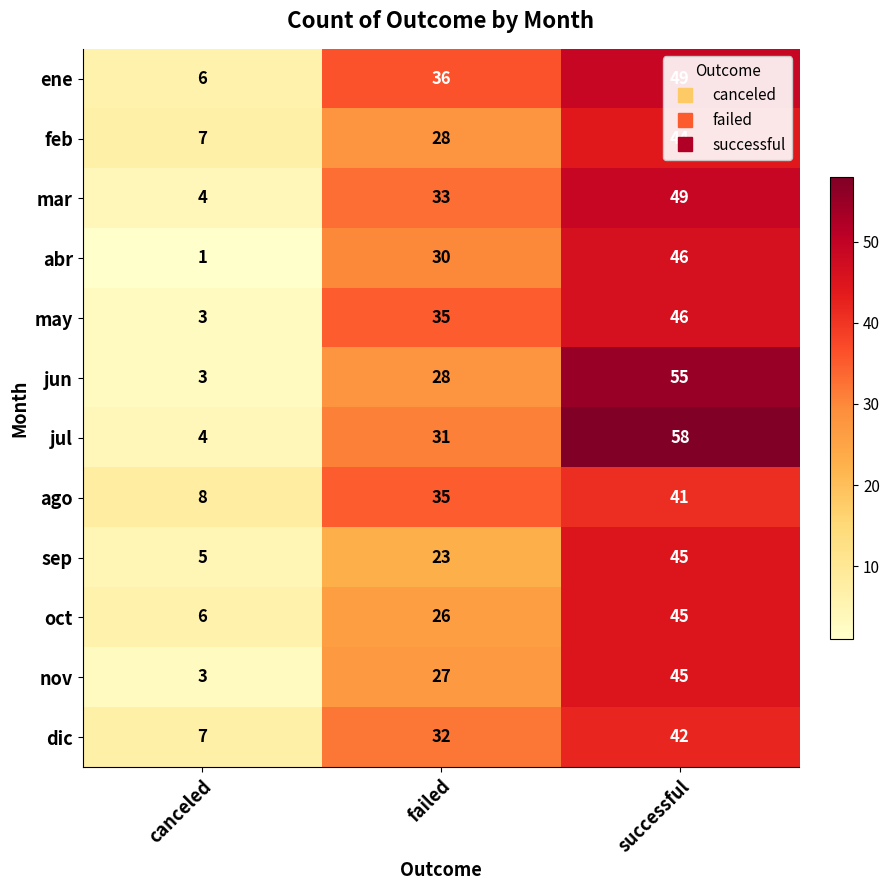

How many categories are shown in the chart?

3